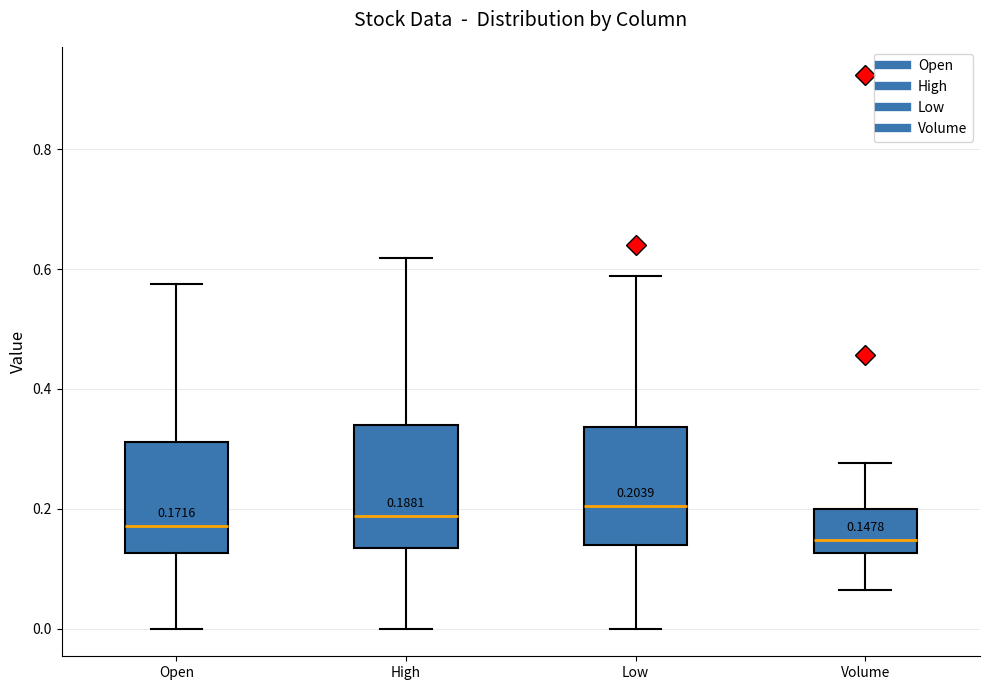

Which box's median line is the lowest?

Volume